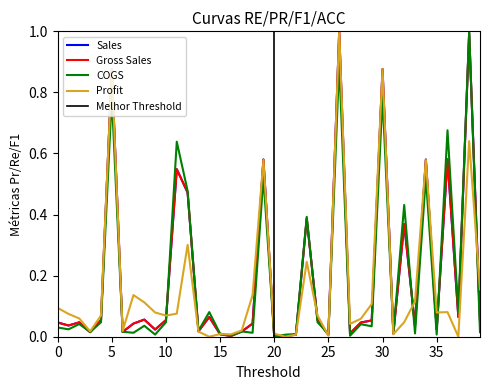

Does the chart display data point markers on the line(s)?

No